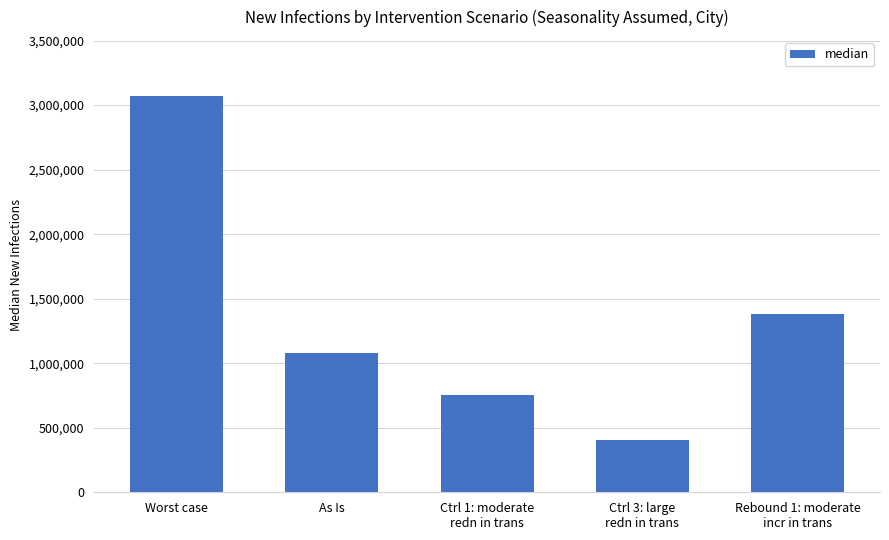

Reading left to right, transcribe all the data shown in this chart.

3067074	1077081	757452	405506	1378788